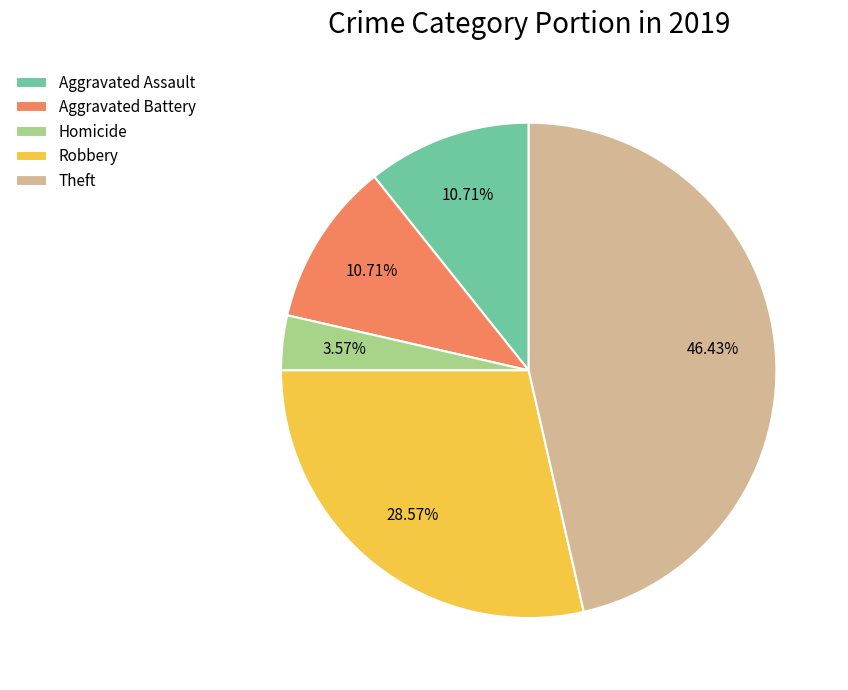

Which has a higher value, Robbery or Theft?

Theft